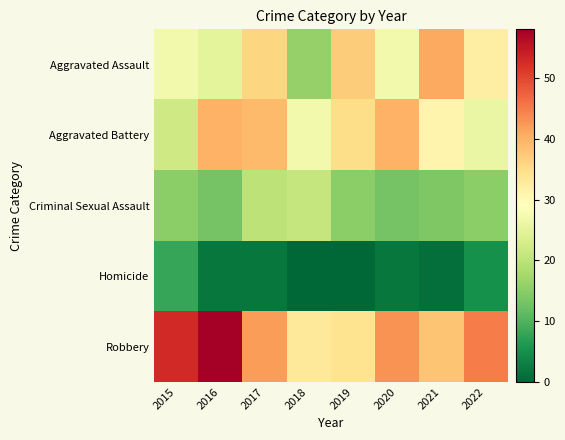

Reading left to right, extract all data points from this chart.

Aggravated Assault: 2015=27	2016=25	2017=36	2018=16	2019=37	2020=27	2021=41	2022=32
Aggravated Battery: 2015=22	2016=40	2017=39	2018=27	2019=35	2020=40	2021=31	2022=26
Criminal Sexual Assault: 2015=15	2016=13	2017=20	2018=21	2019=15	2020=13	2021=14	2022=15
Homicide: 2015=8	2016=2	2017=2	2018=0	2019=0	2020=2	2021=1	2022=5
Robbery: 2015=53	2016=58	2017=42	2018=33	2019=34	2020=43	2021=38	2022=45